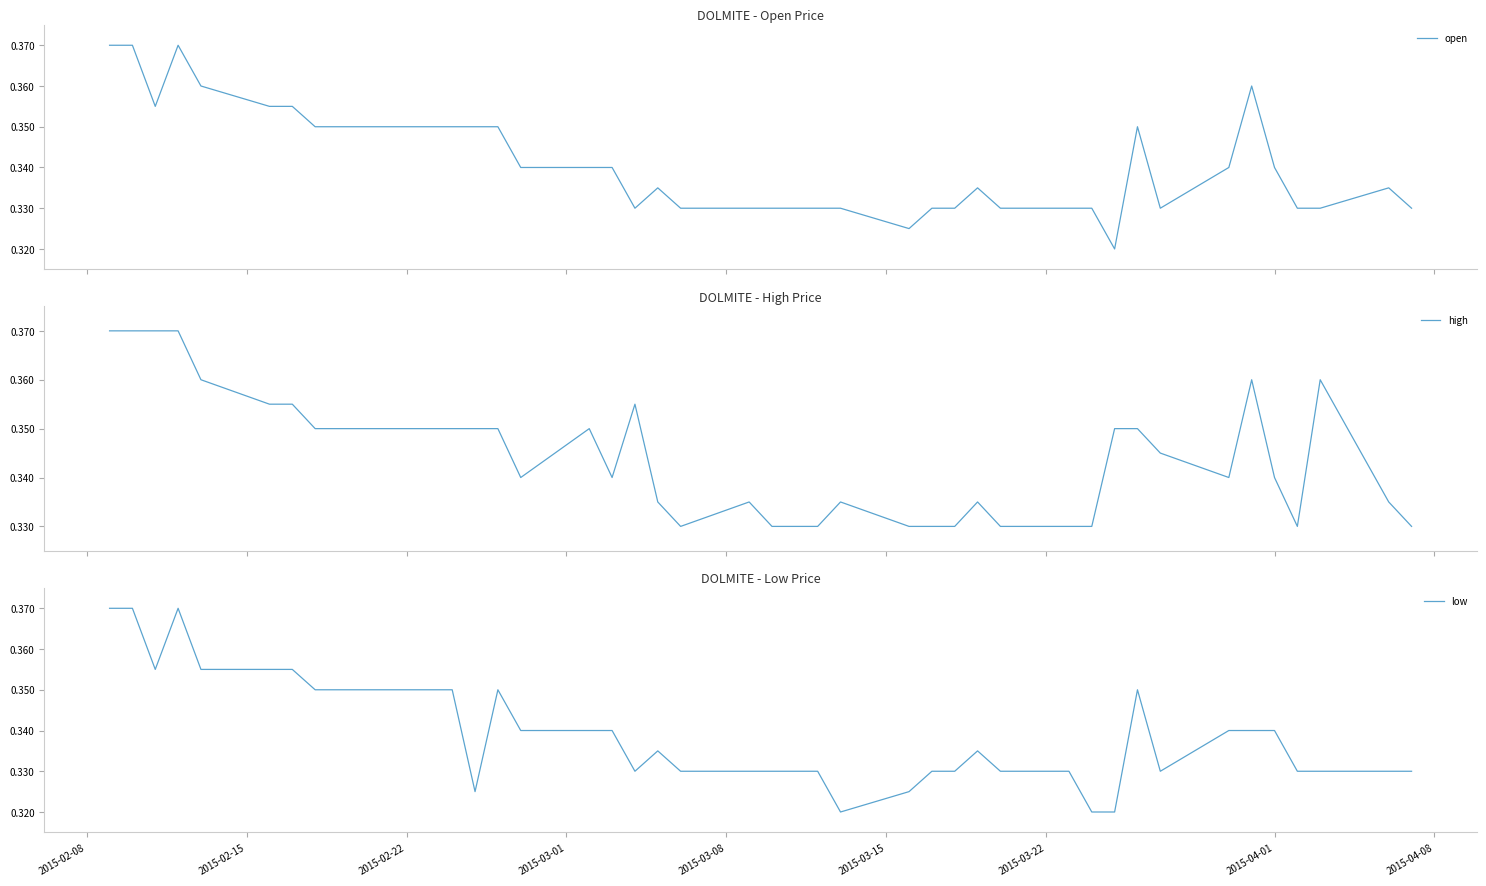

What is the minimum value shown in the chart?

0.3